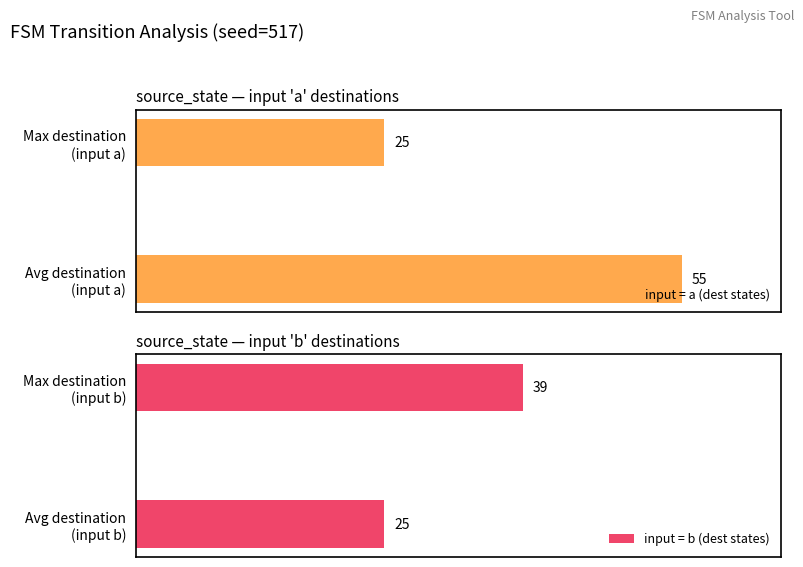

Count the input = b (dest states) values in the range 25 to 39.

2